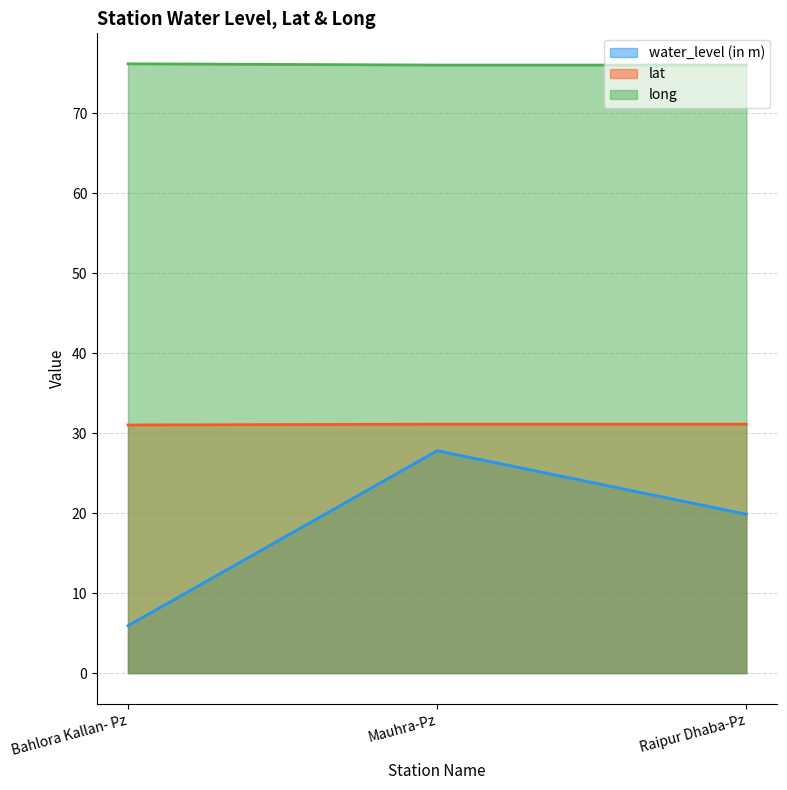

What is the label of the 1st point from the left?

Bahlora Kallan- Pz